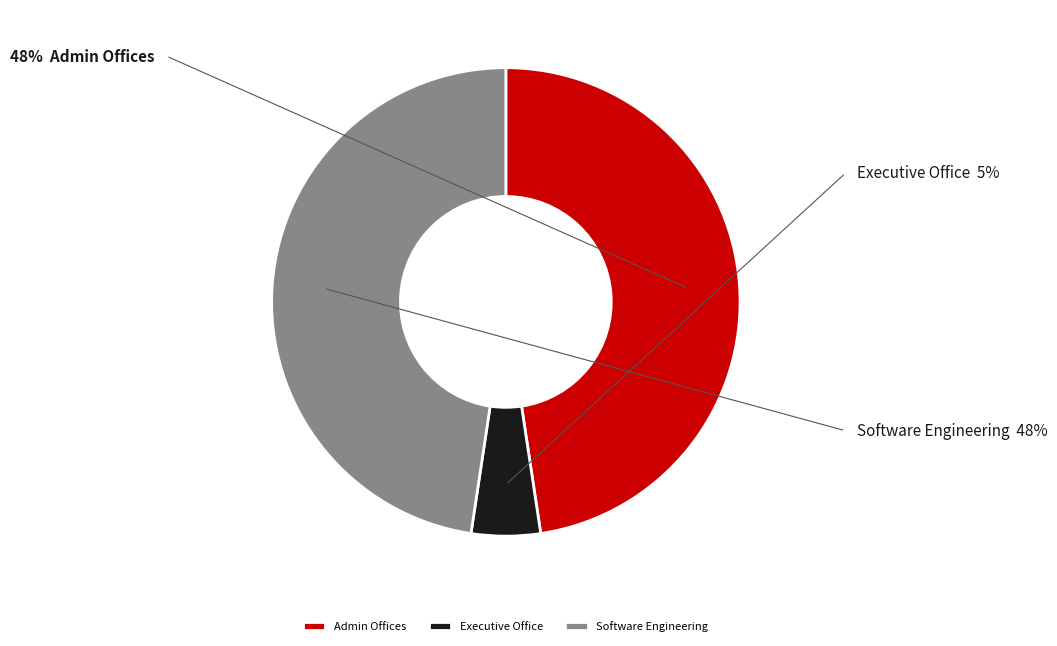

Is the sum of Executive Office and Software Engineering greater than half?

Yes